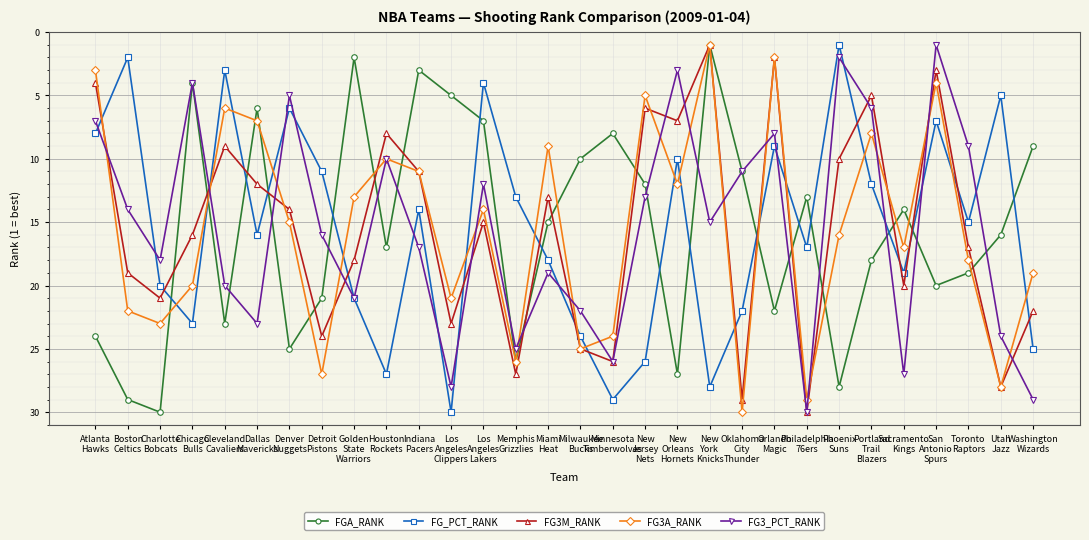

In FGA_RANK, how many points are lower than both neighbors (excluding endpoints)?

8